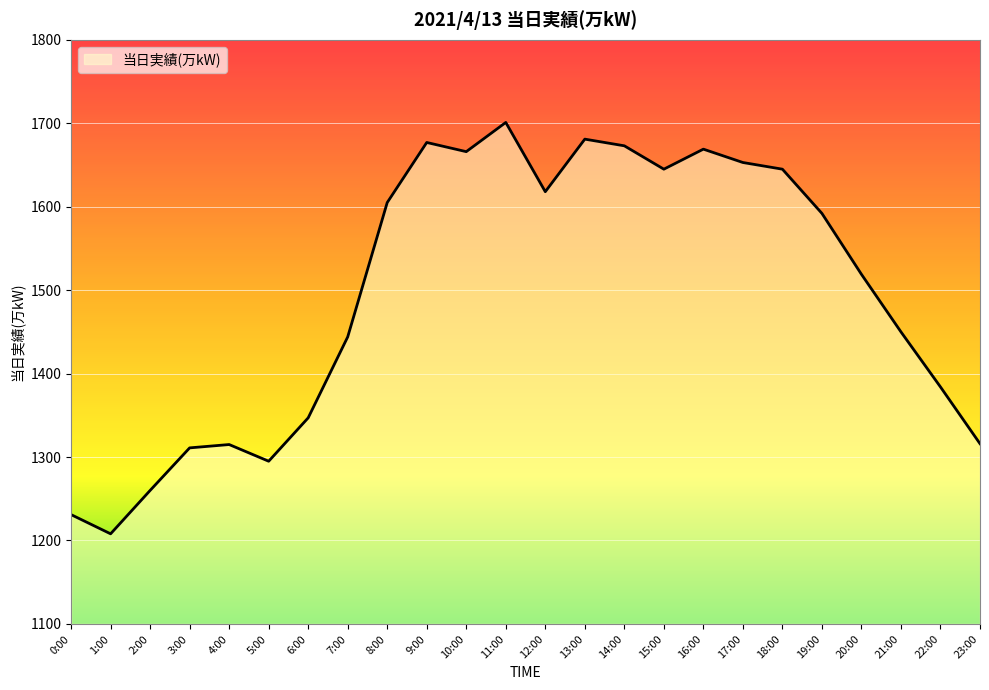

Which category has the highest value across all series?

11:00